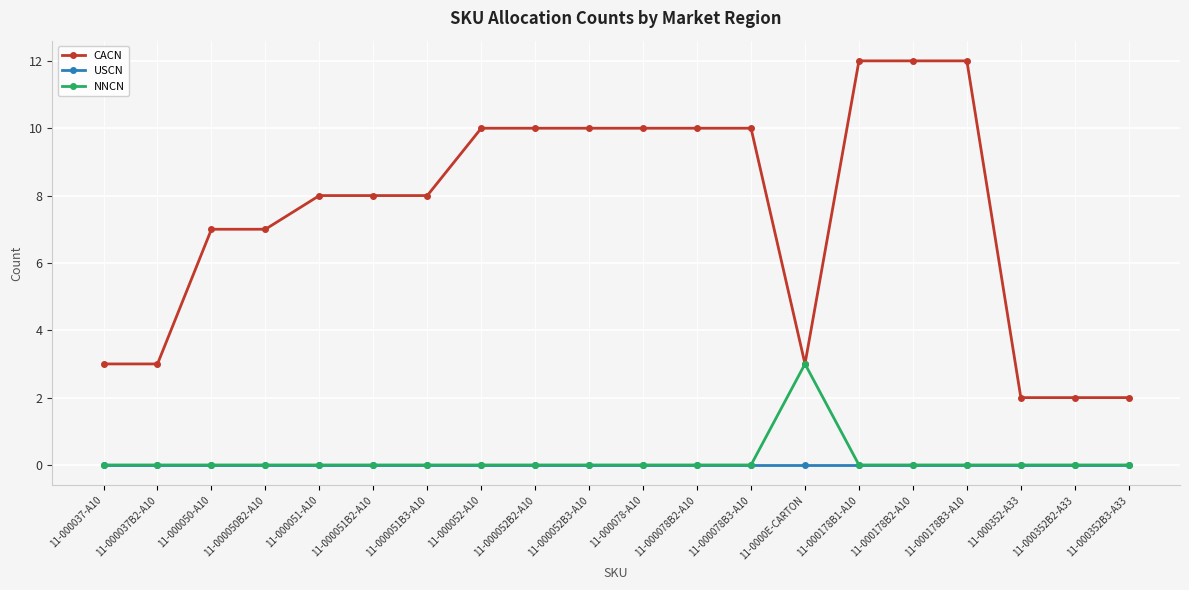

How many data points does each series have?

20